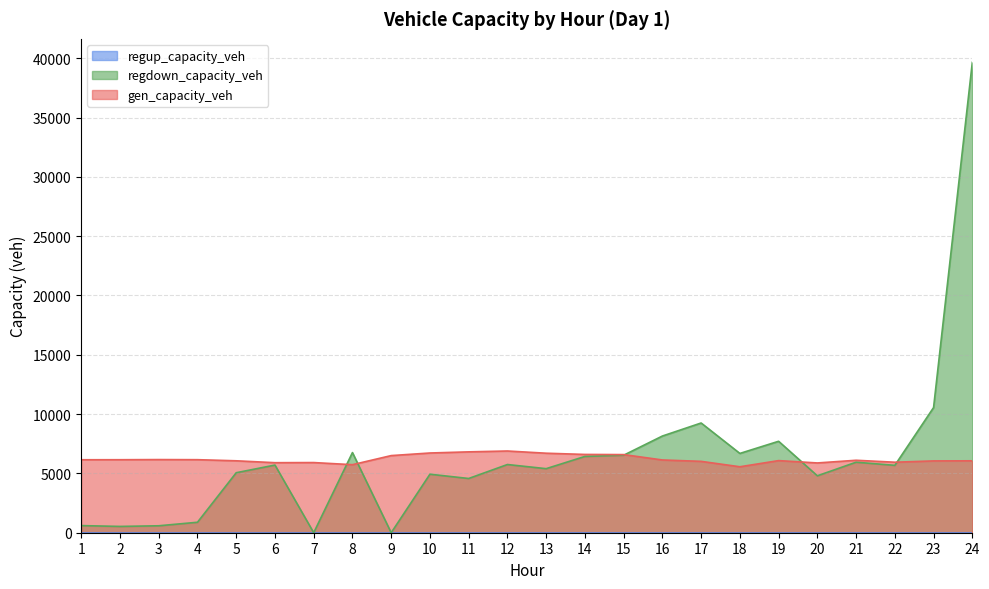

At which category does the chart reach its peak across all series?

24